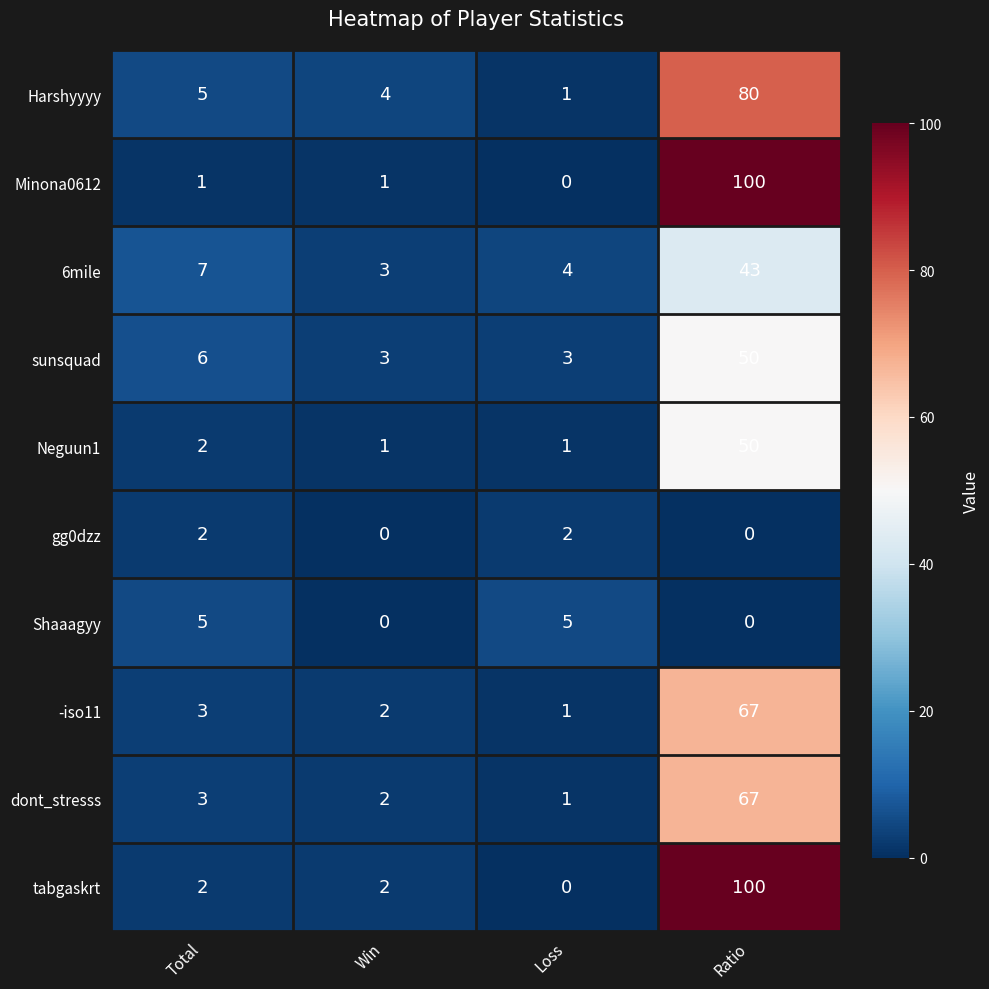

What is the total value across all series at Ratio?

557